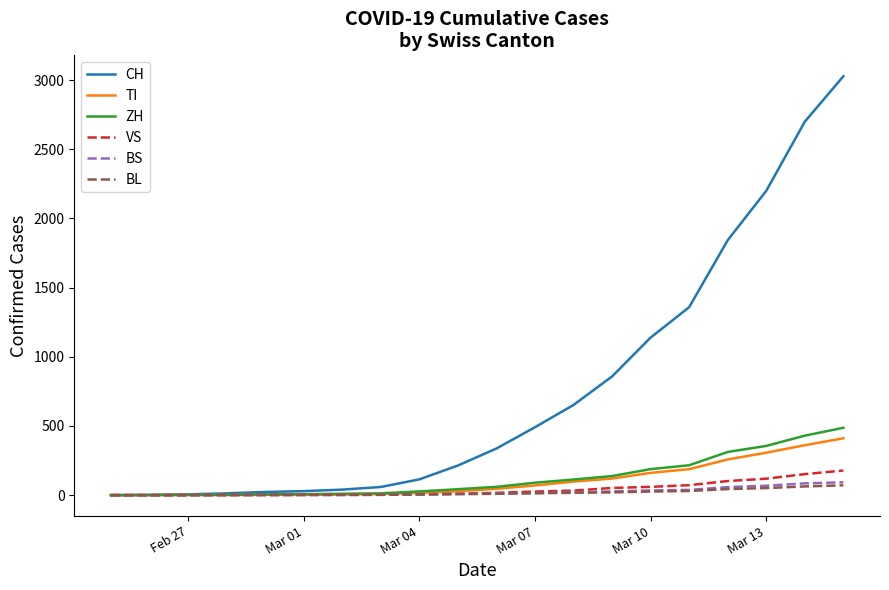

What is the maximum value for CH?

3028